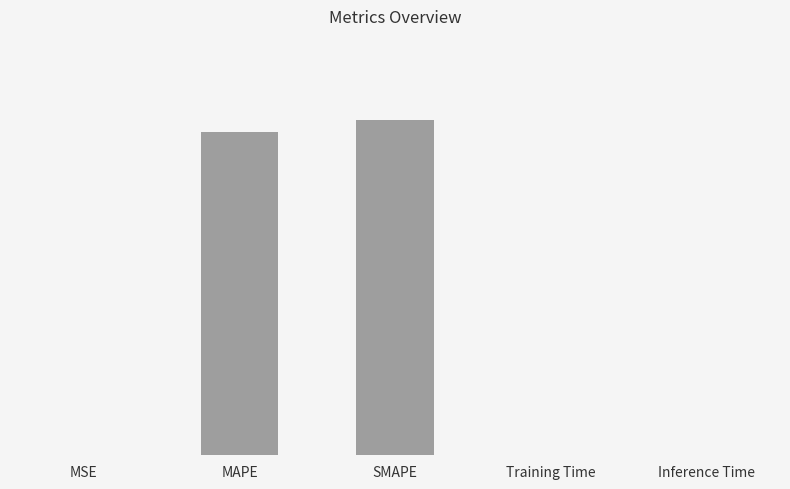

Which label corresponds to the smallest value in the chart?

MSE